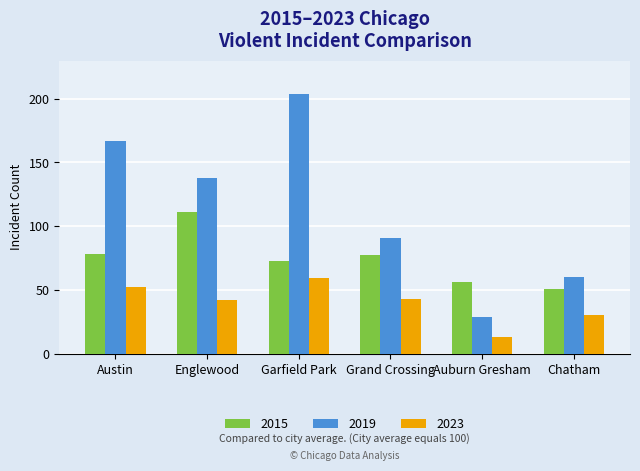

Rank the series by their maximum value, from highest to lowest.

2019, 2015, 2023